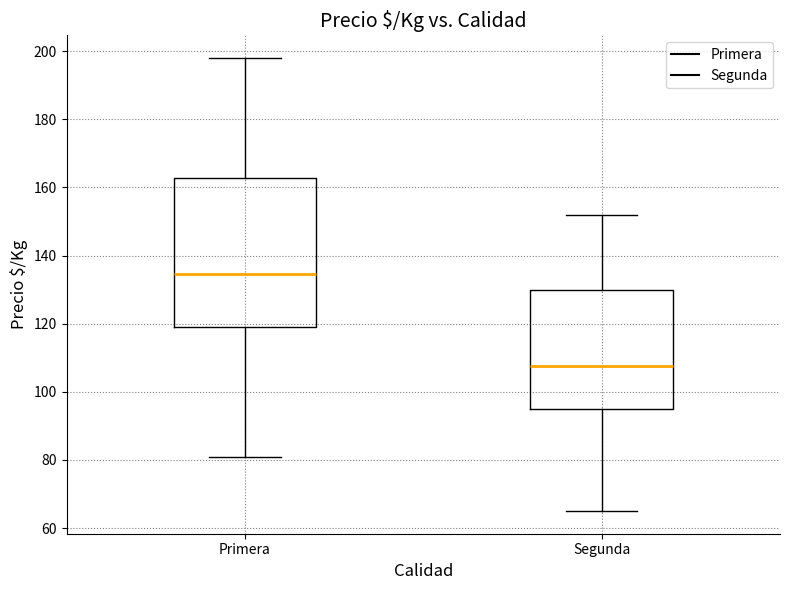

Comparing the boxes themselves (not the whiskers), which one is the tallest?

Primera